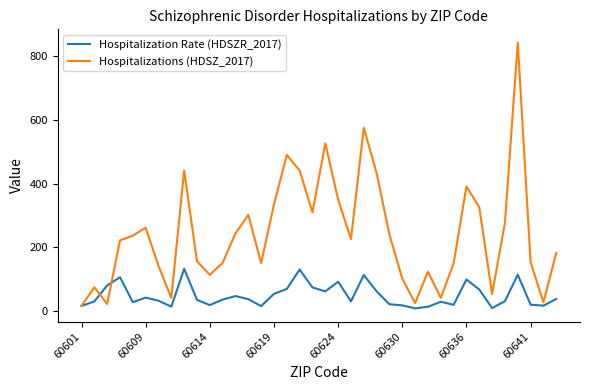

Rank the series by their maximum value, from lowest to highest.

Hospitalization Rate (HDSZR_2017), Hospitalizations (HDSZ_2017)